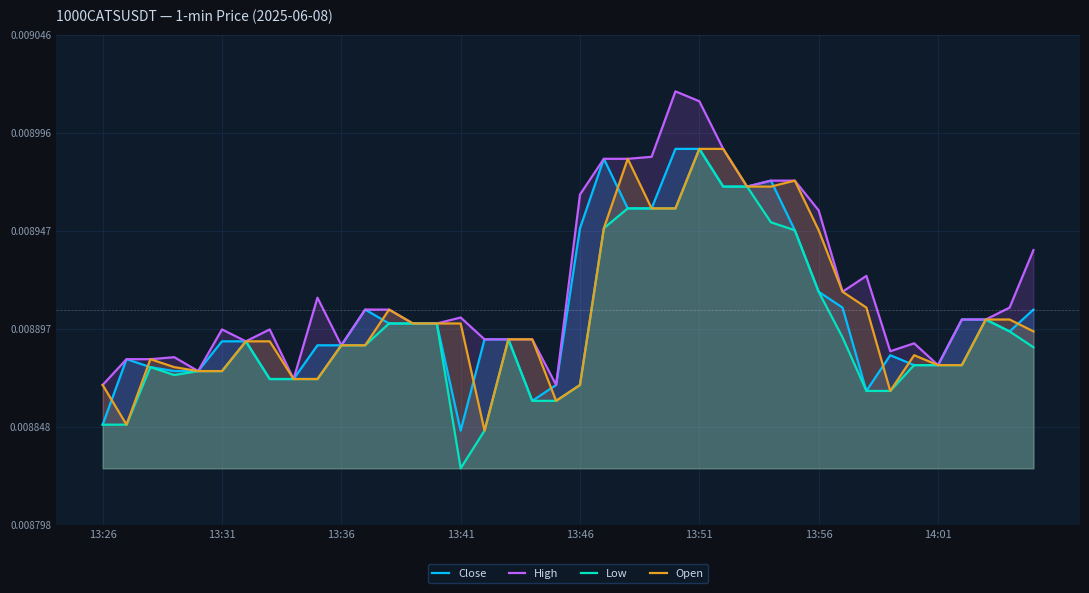

How many categories are shown in the chart?

40